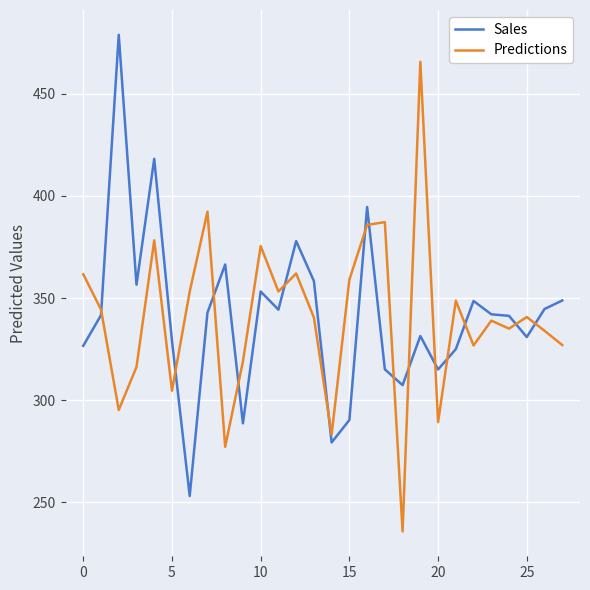

True or false: Sales and Predictions intersect in this chart.

True